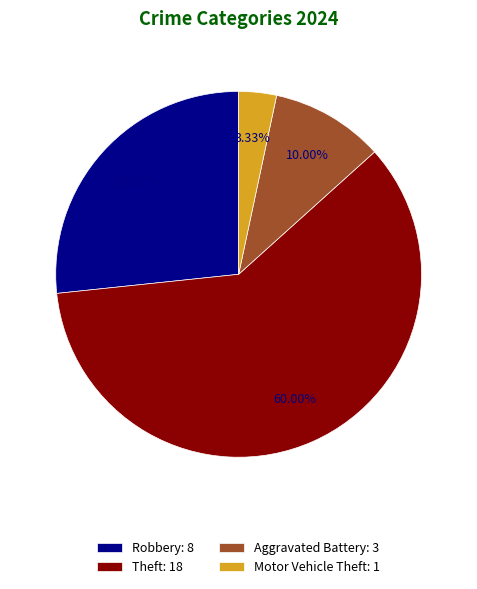

Rank the categories by value from highest to lowest.

Theft: 18, Robbery: 8, Aggravated Battery: 3, Motor Vehicle Theft: 1